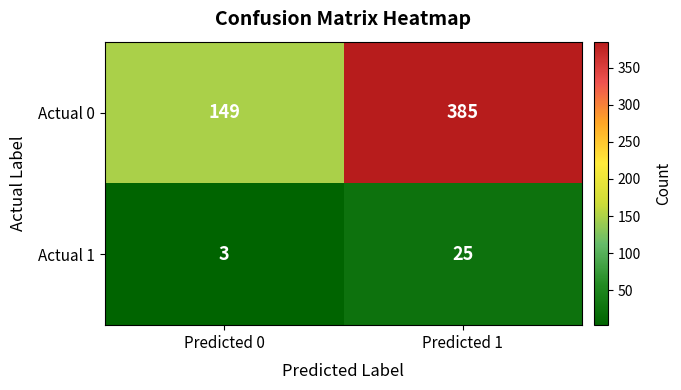

Which category has the lowest value in the Actual 0 series?

Predicted 0